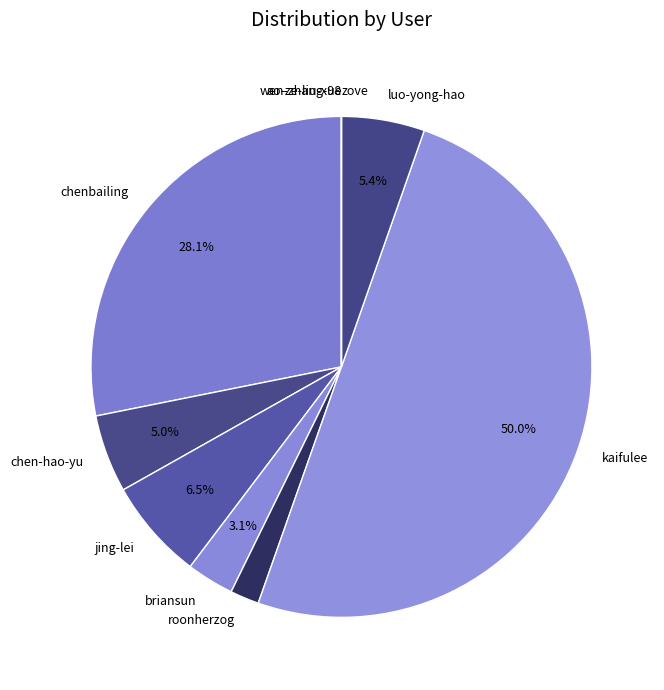

What is the largest slice in the pie chart?

kaifulee